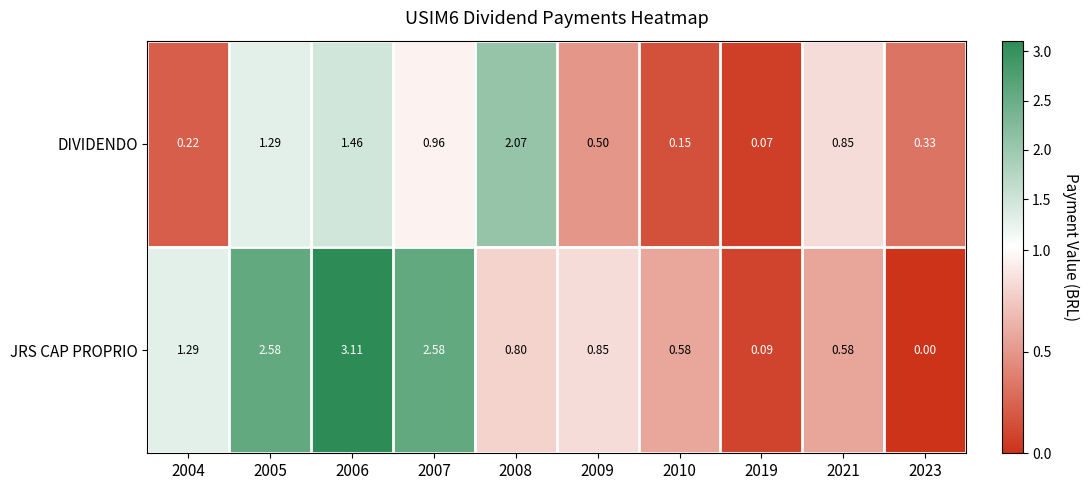

Which series has the largest range (max minus min)?

JRS CAP PROPRIO